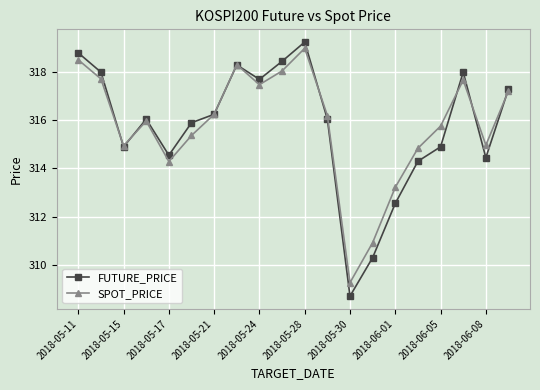

Which series has the widest spread of values?

FUTURE_PRICE